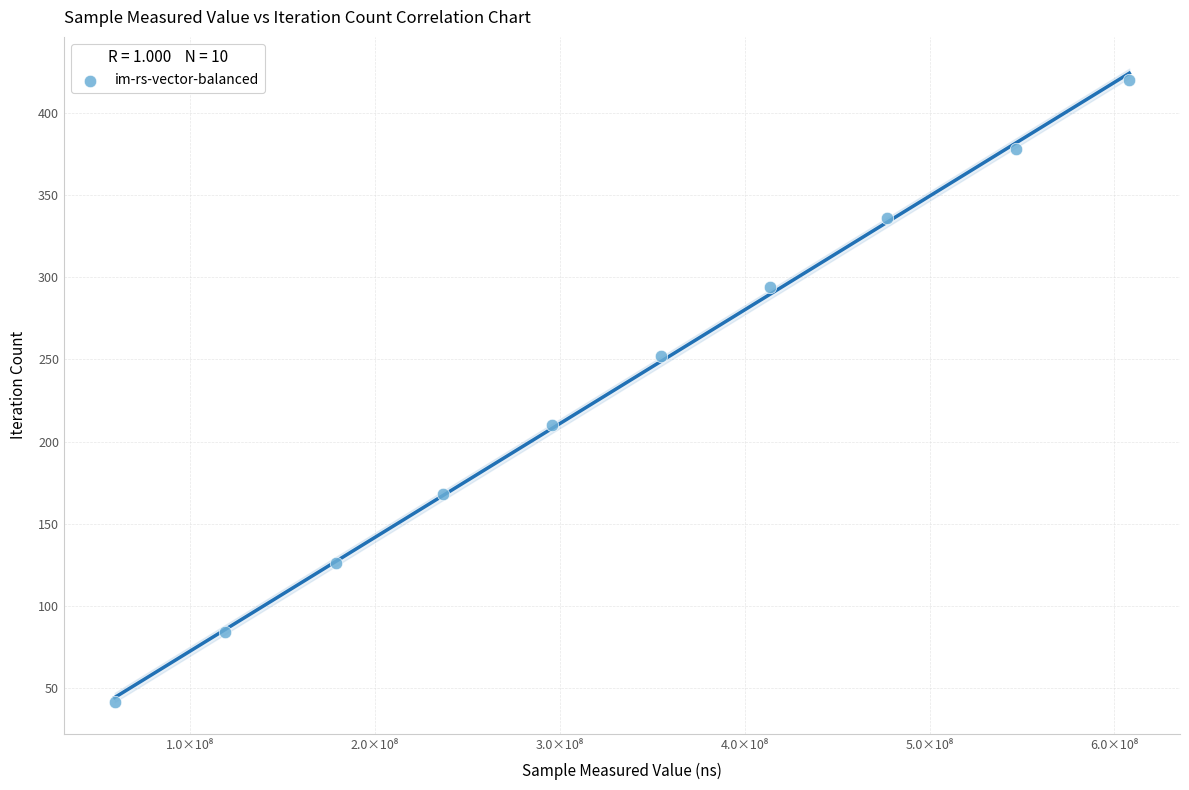

What is the average Y value?

231